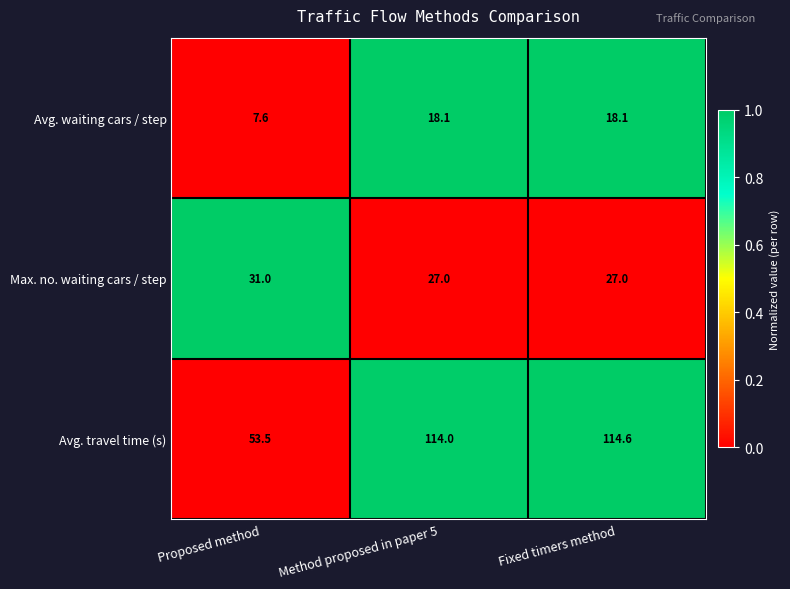

At which category does the chart reach its peak across all series?

Fixed timers method